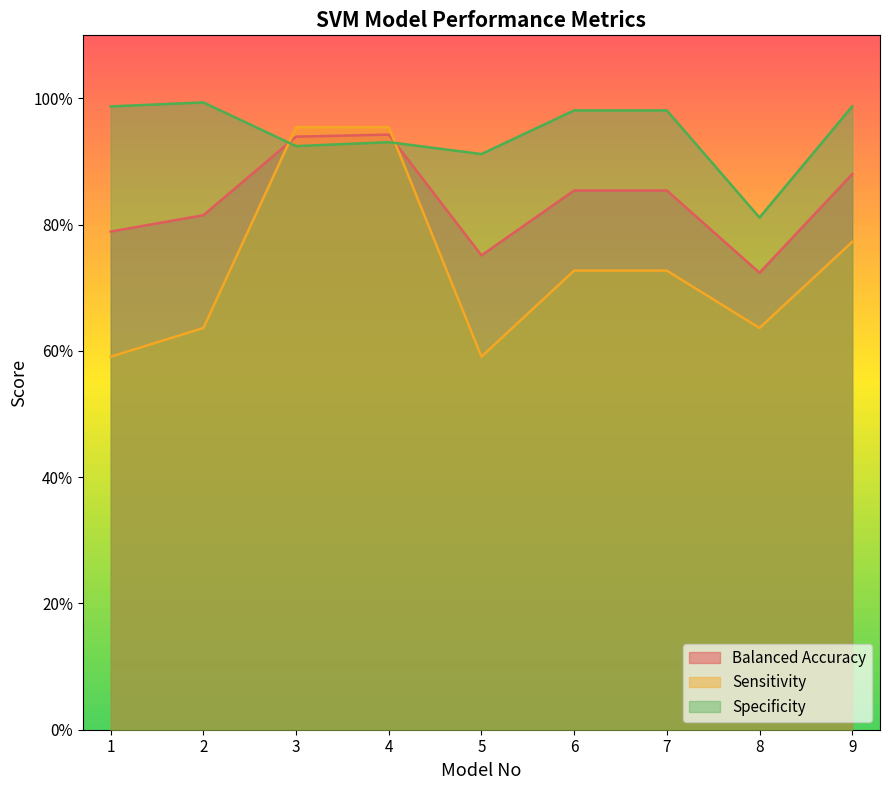

True or false: Specificity has more than 1 interior local peaks.

True